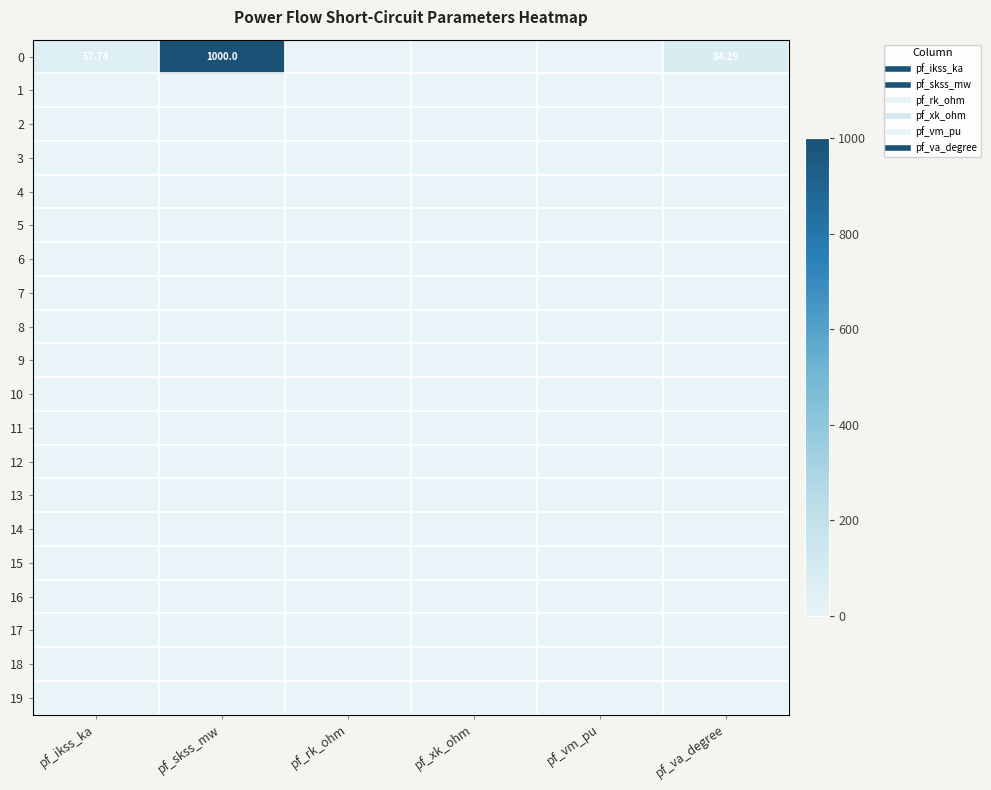

List the series in order of their peak value, lowest first.

1, 2, 3, 4, 5, 6, 7, 8, 9, 10, 11, 12, 13, 14, 15, 16, 17, 18, 19, 0